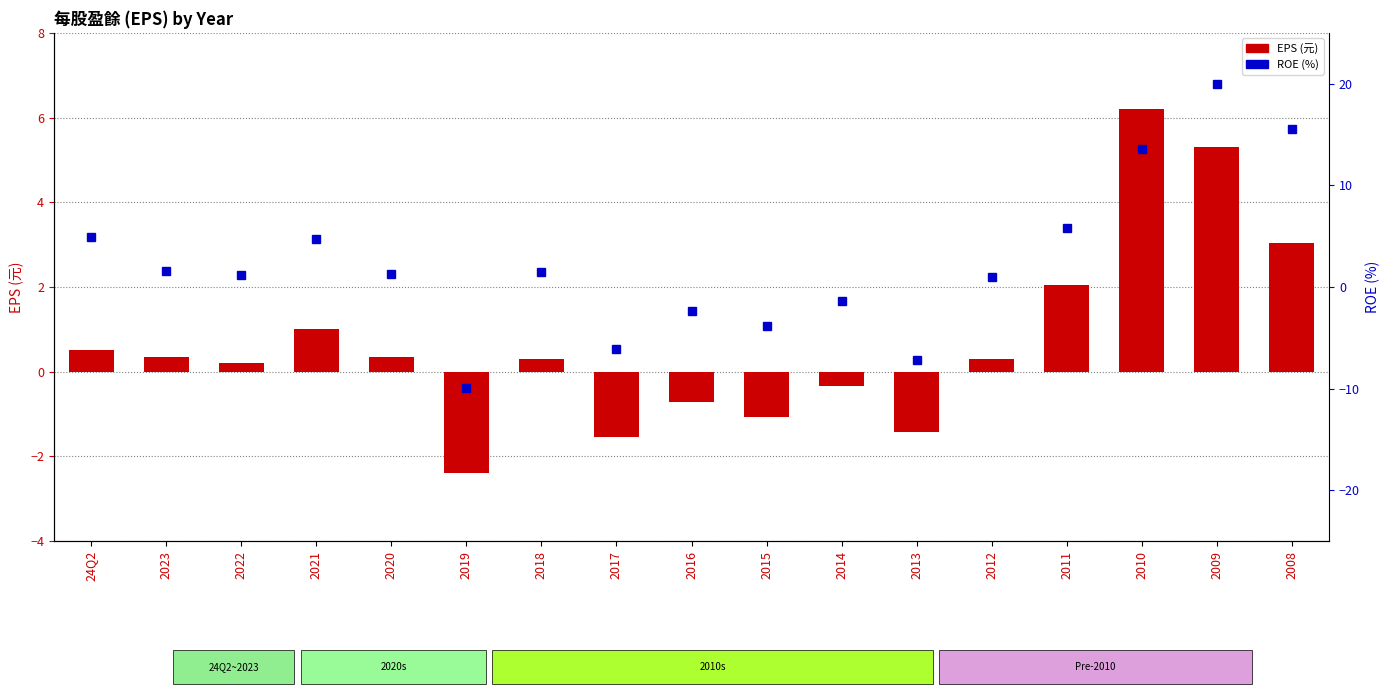

What is the minimum value for ROE (%)?

-10.0